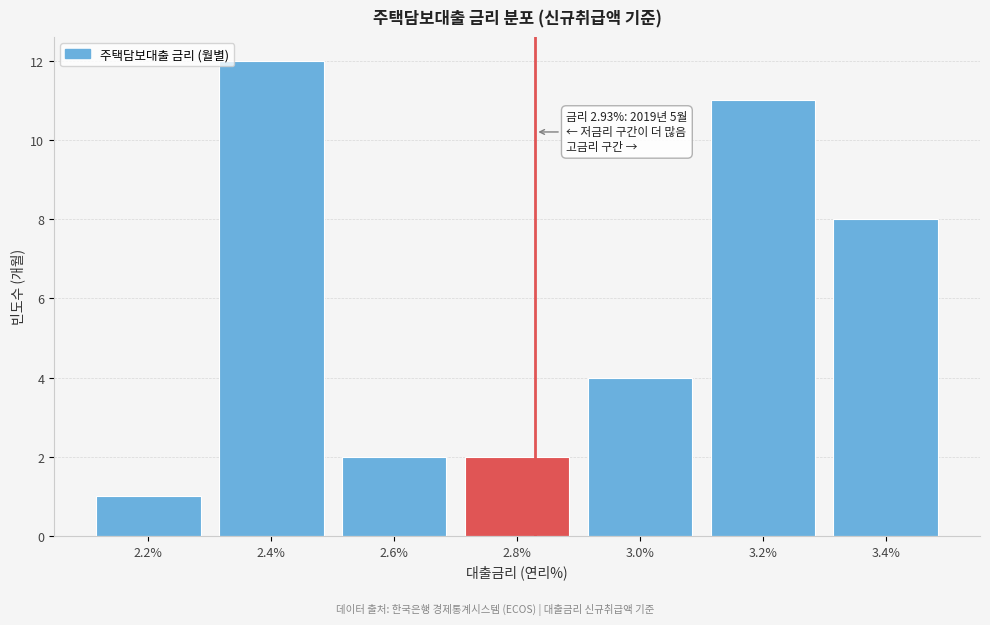

Reading right to left, list all the values displayed in this chart.

3.4%=8	3.2%=11	3.0%=4	2.8%=2	2.6%=2	2.4%=12	2.2%=1